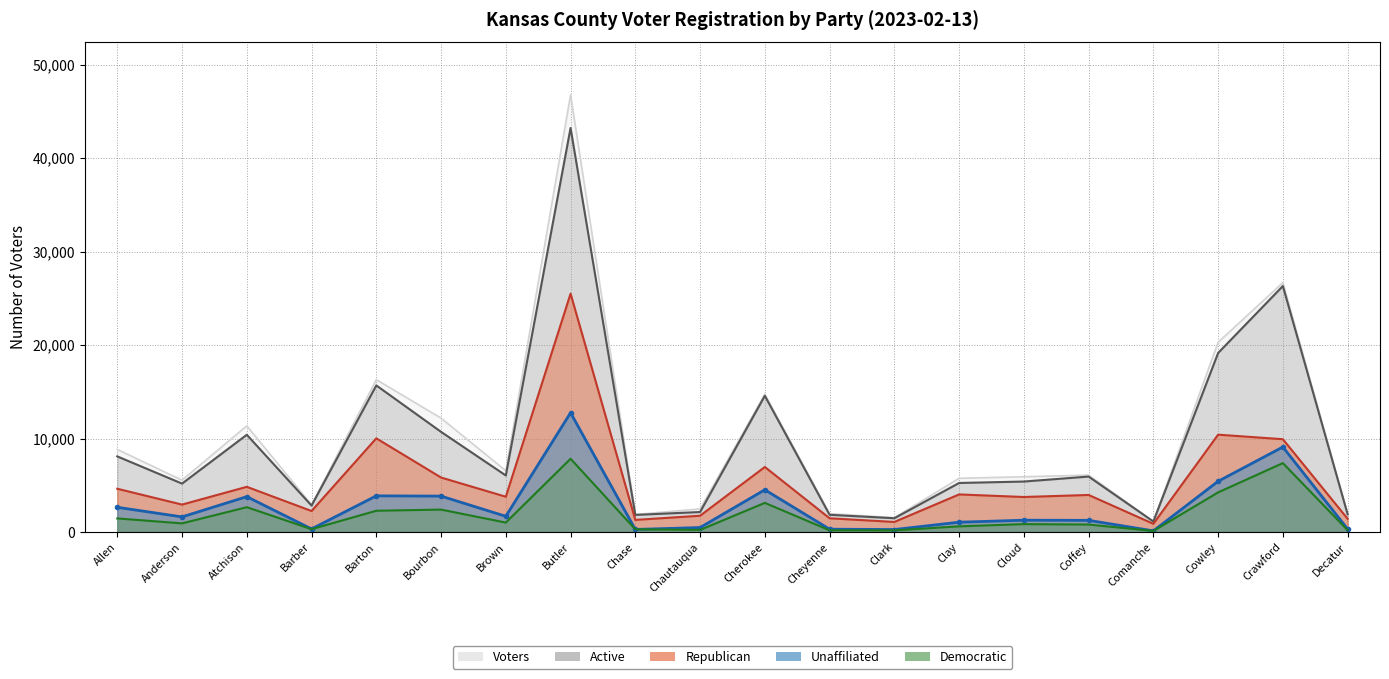

True or false: Democratic and Voters intersect in this chart.

False